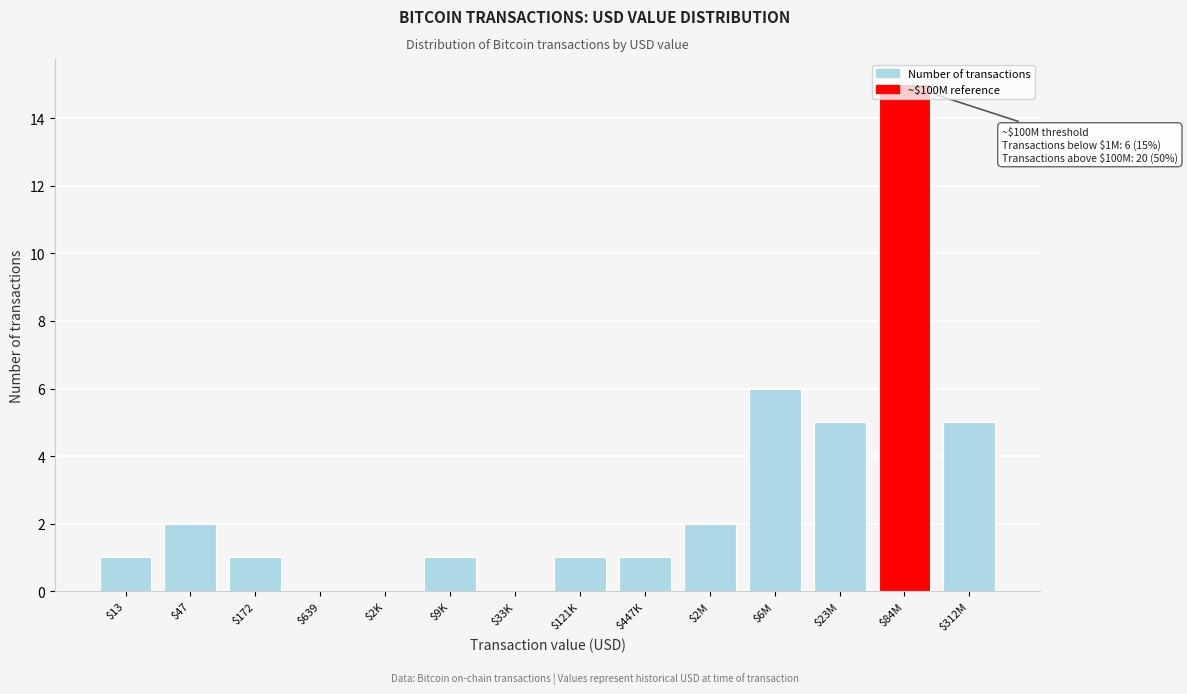

Is it true that the value at $639 is 0?

True